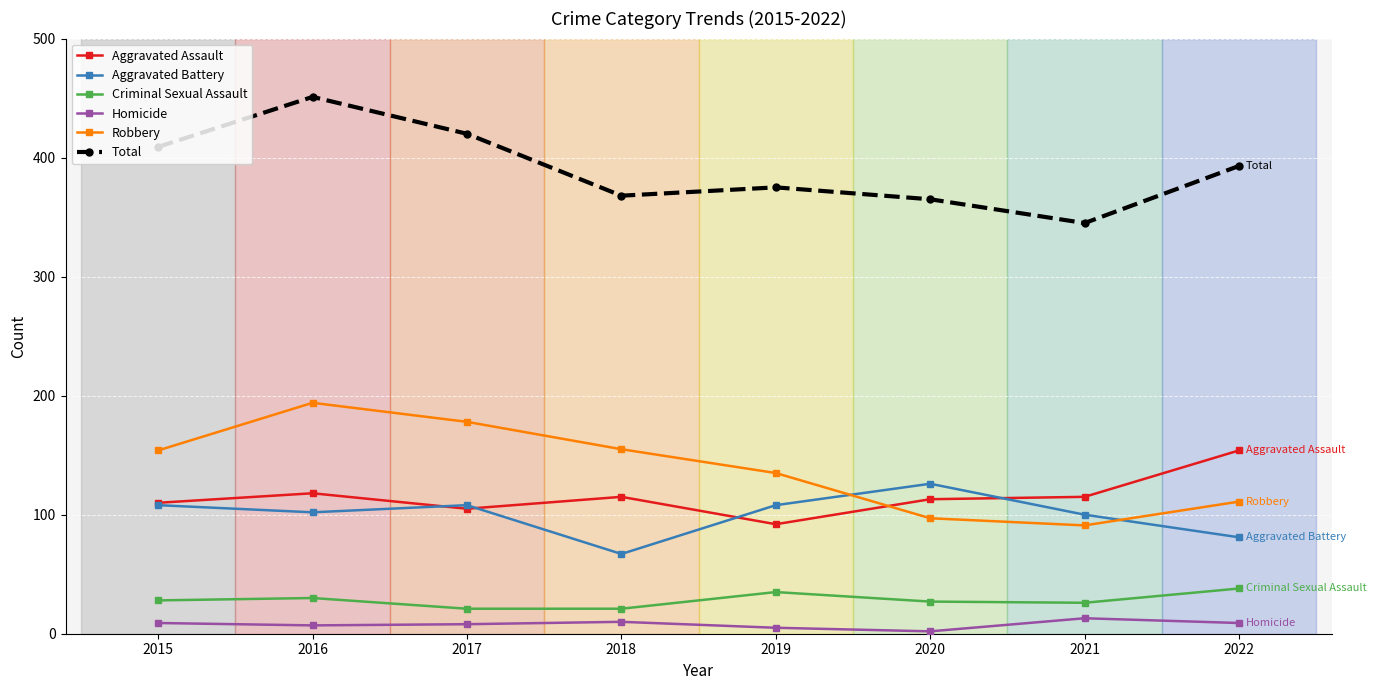

True or false: Total has a value of 674 at 2019.

False